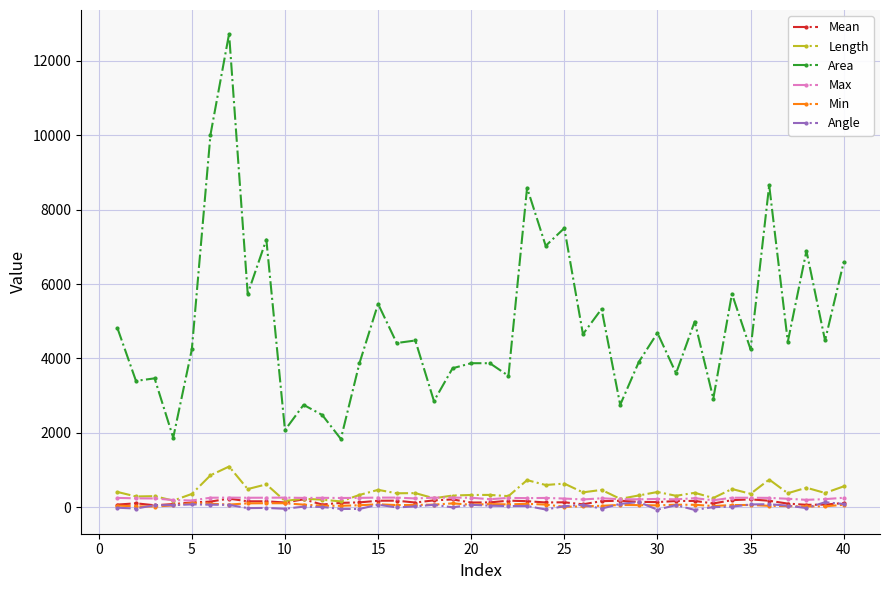

Which series has the largest total across all categories?

Area